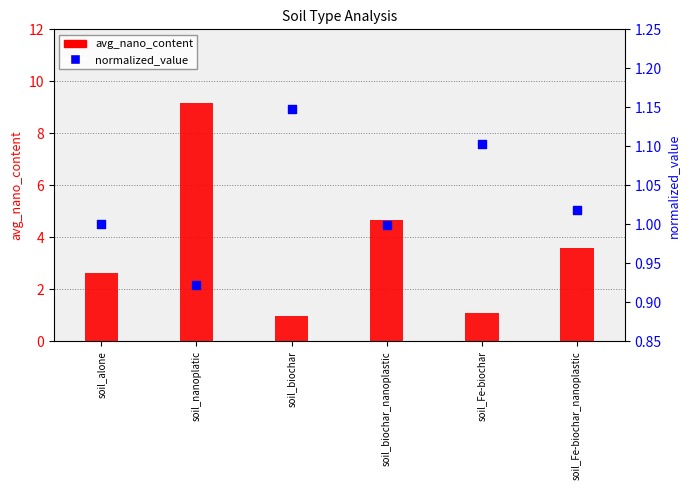

Which series contains the lowest Y value?

normalized_value